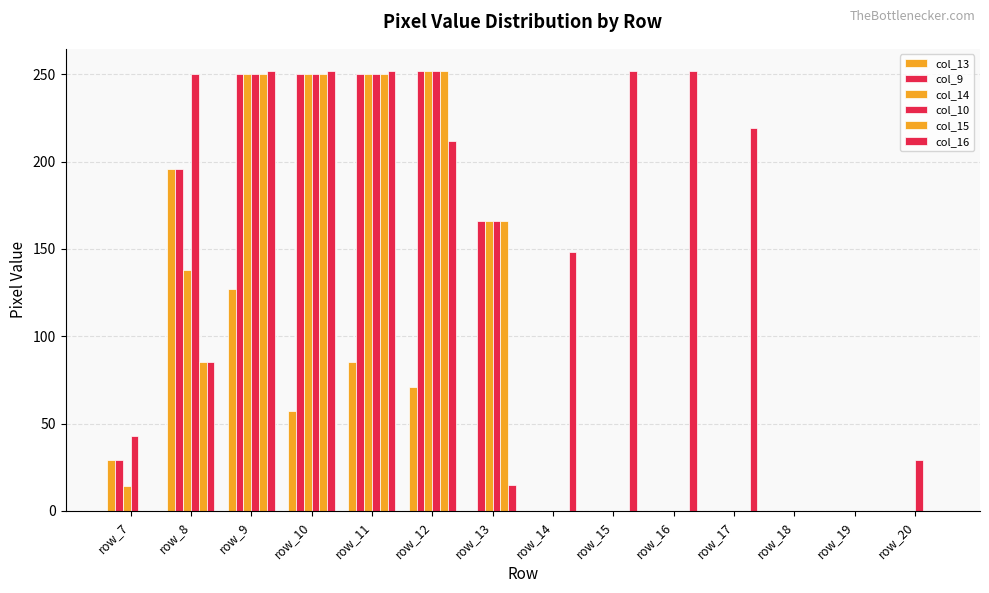

At which category does the chart reach its minimum across all series?

row_13